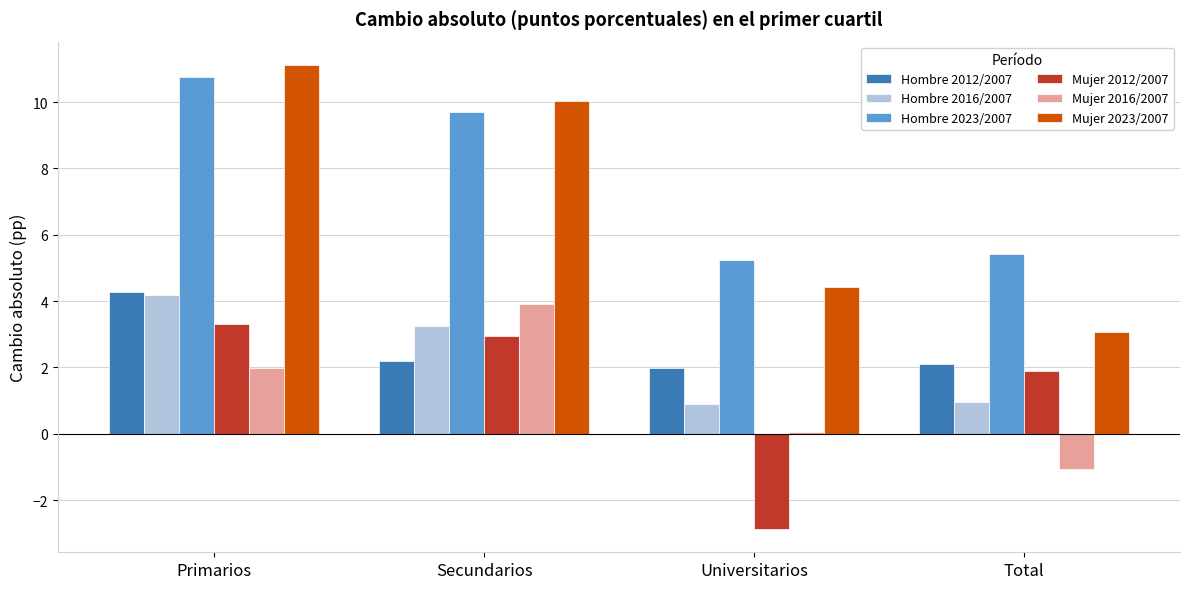

How many bars are there in each group?

6